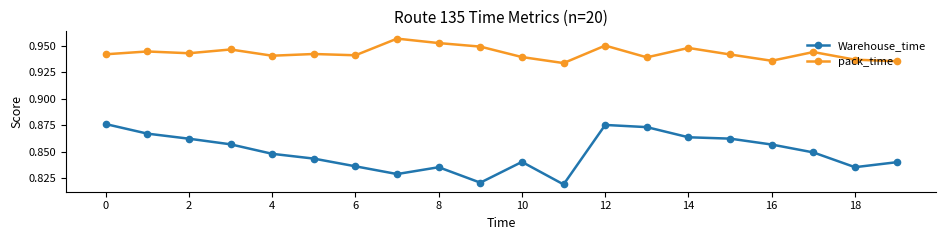

List the series in order of their overall mean, lowest first.

Warehouse_time, pack_time